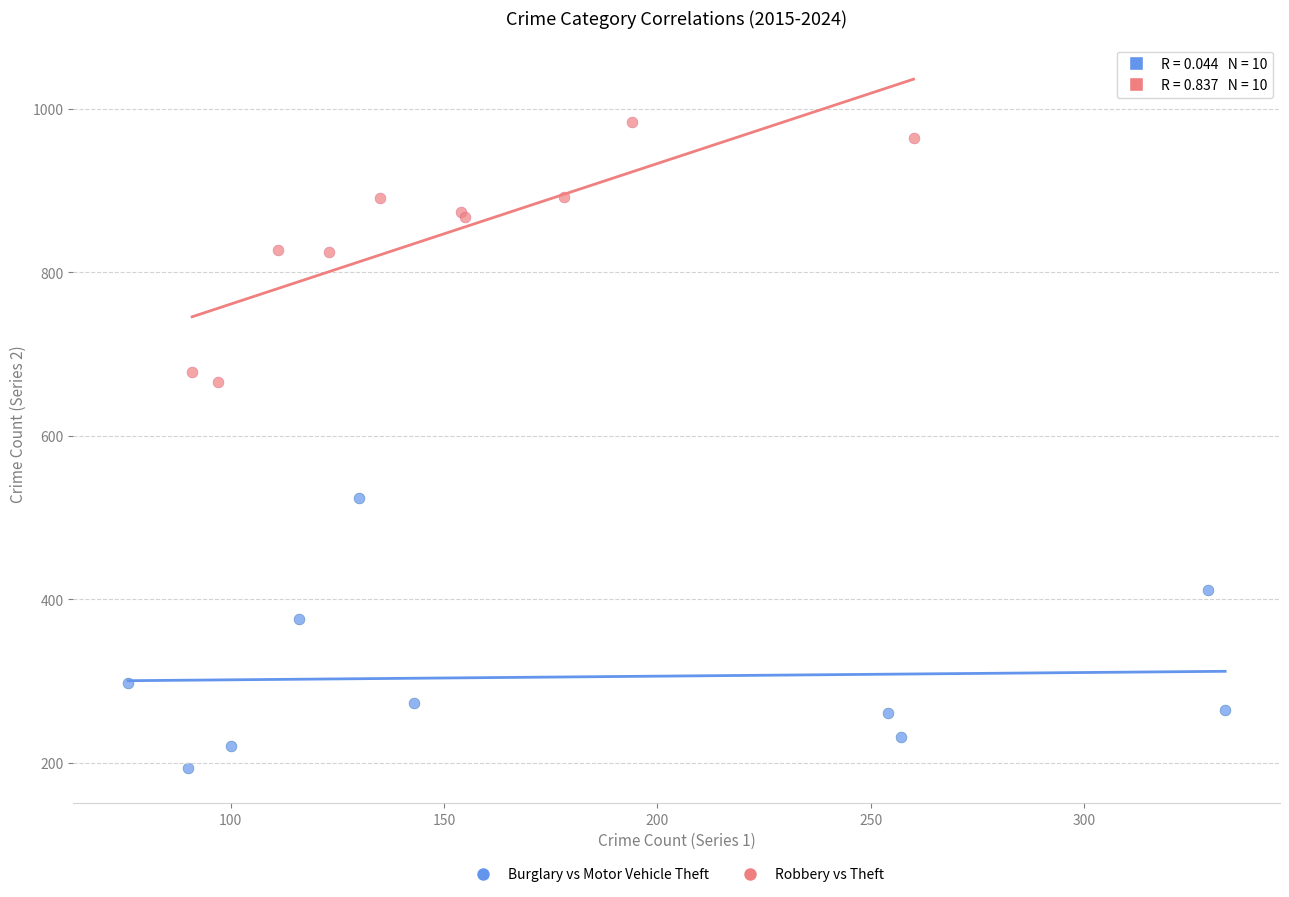

Which series contains the highest Y value?

Robbery vs Theft